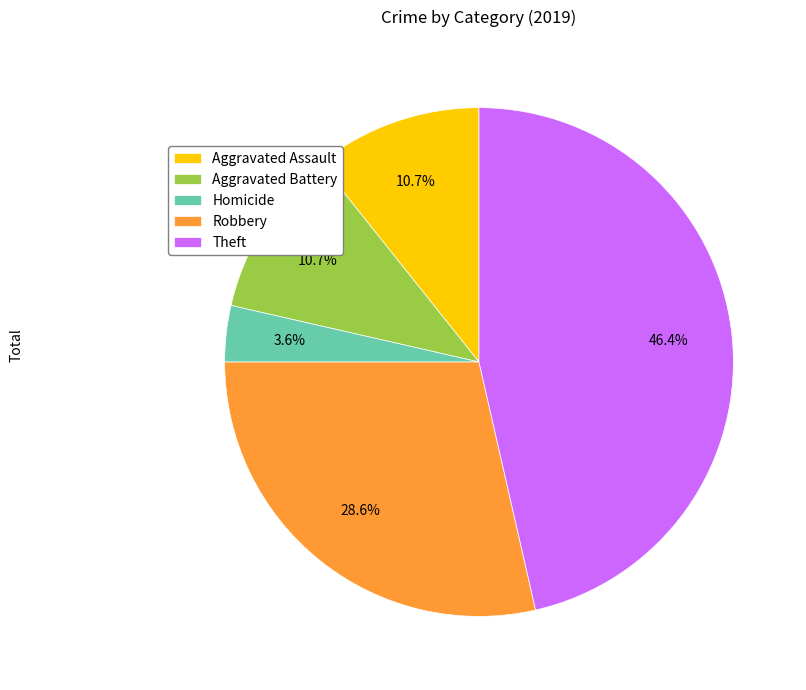

Is there any slice that represents more than half of the pie?

No